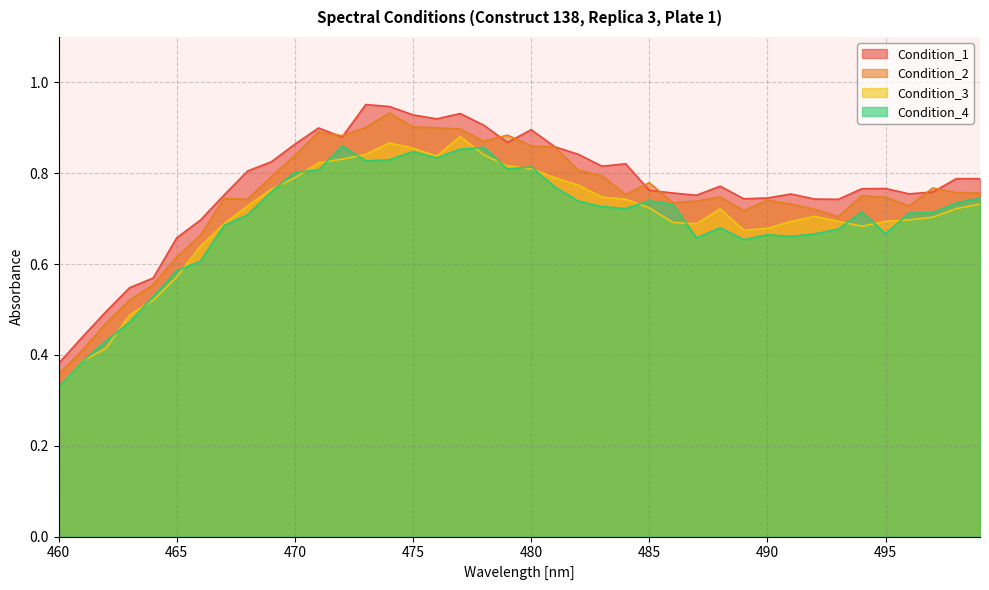

How many lines are shown in the chart?

4